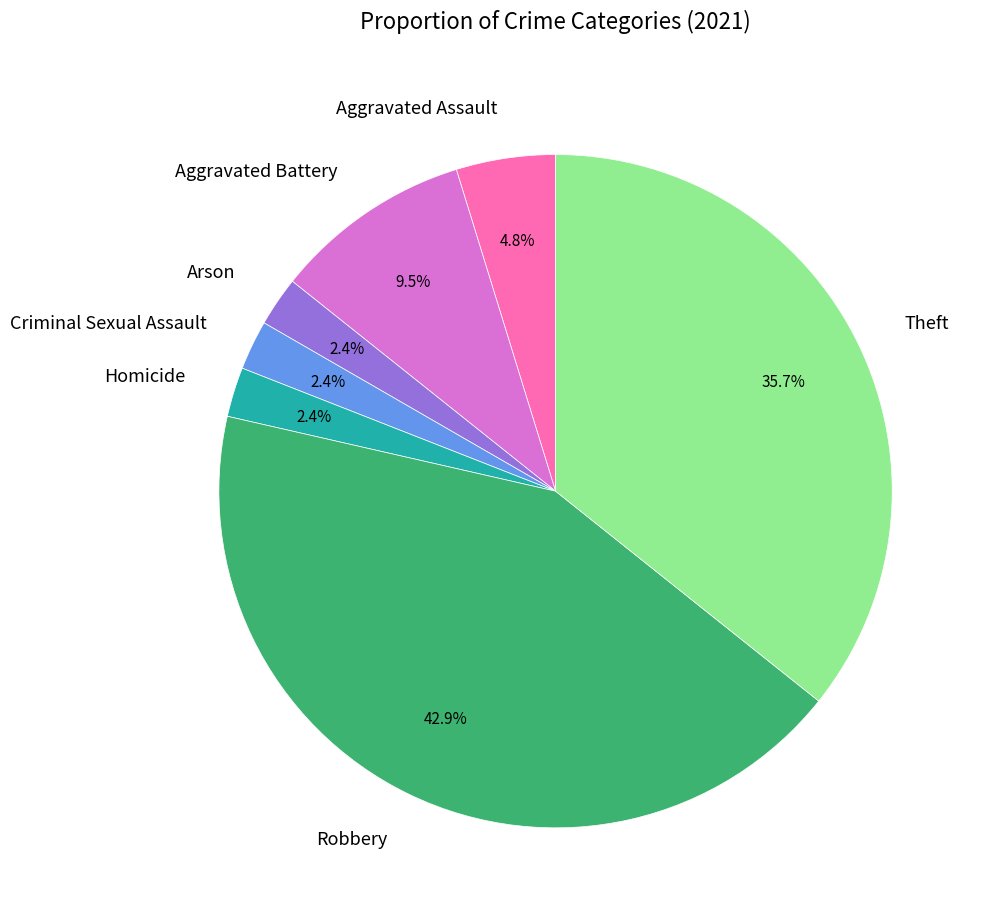

Is Theft the majority of the pie?

No